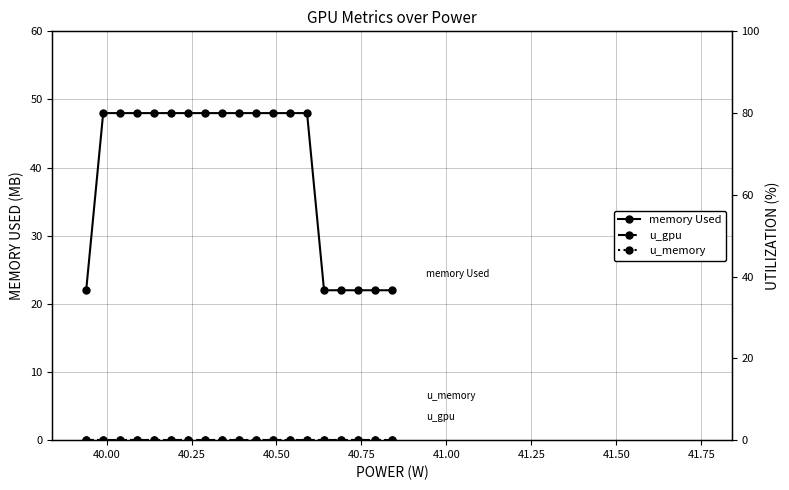

Is this an area chart (filled region under the line)?

No